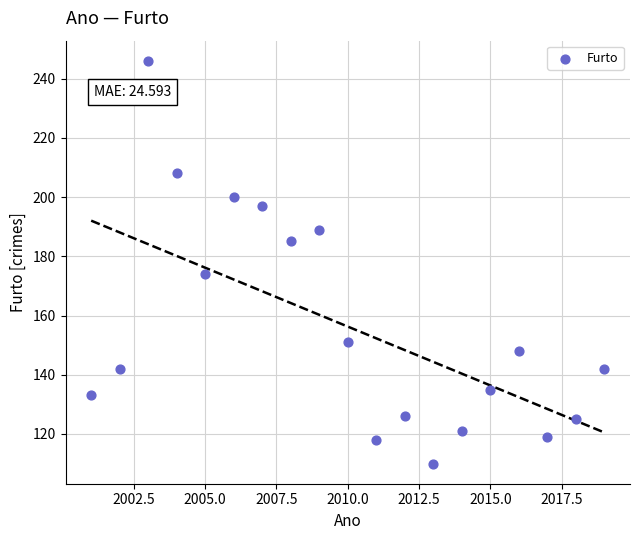

What is the range of Y values (max minus min)?

136